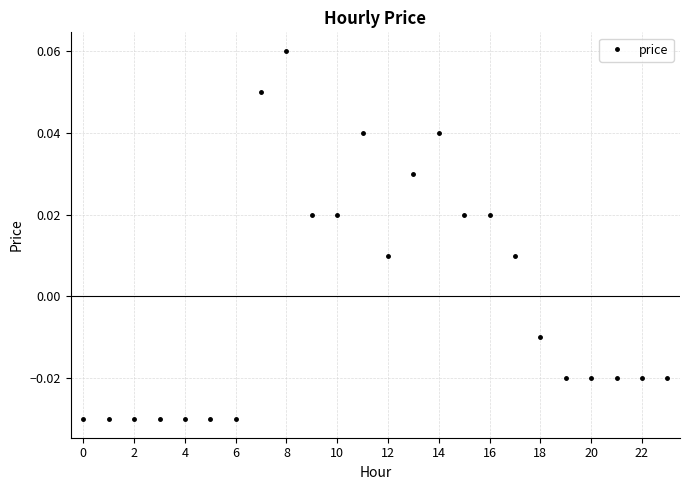

Does the chart have visible grid lines?

Yes